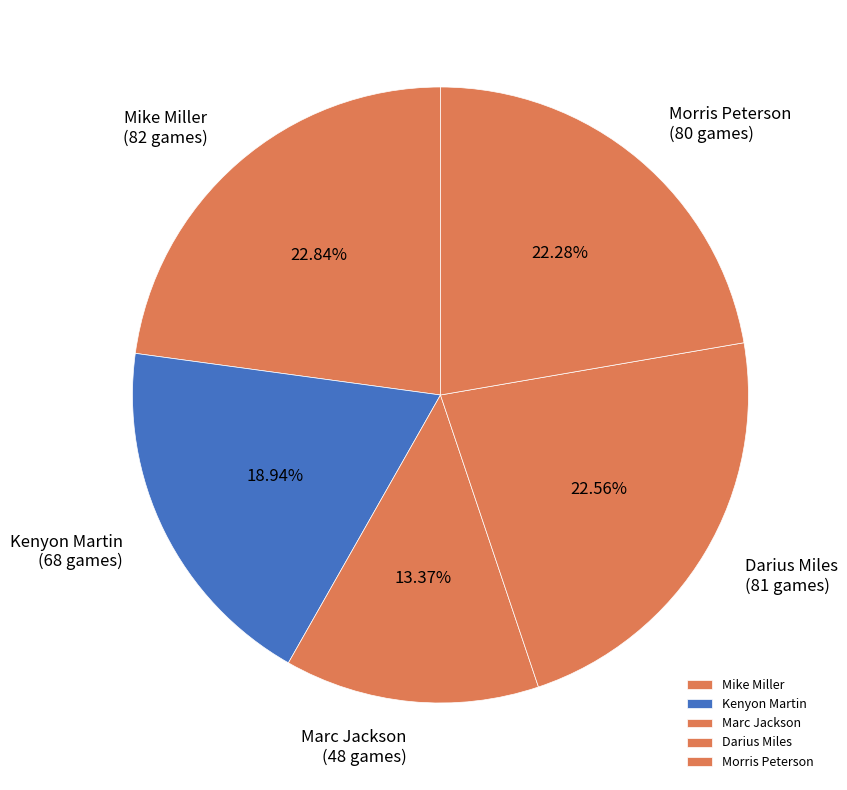

To the nearest percent, what percentage of the pie is Mike Miller?

23%